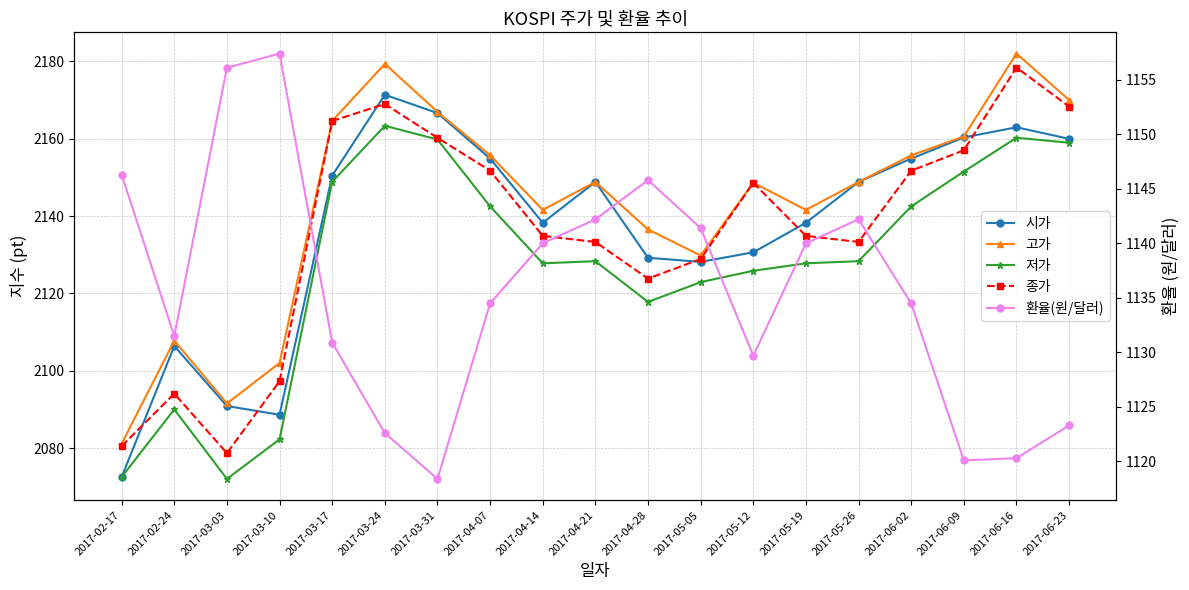

What is the greatest value displayed?

2182.0